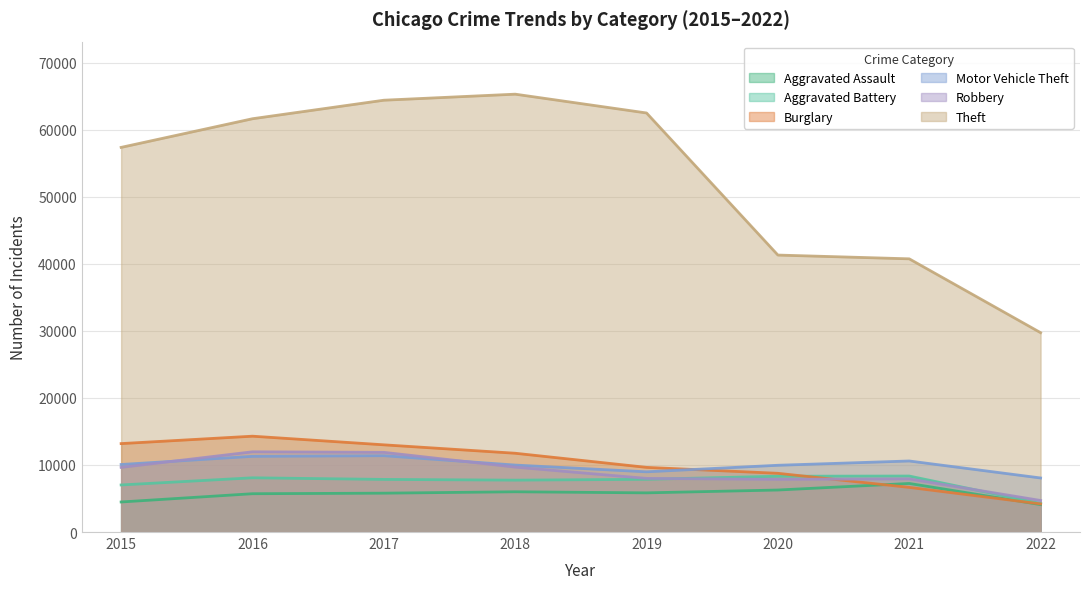

How many lines are shown in the chart?

6